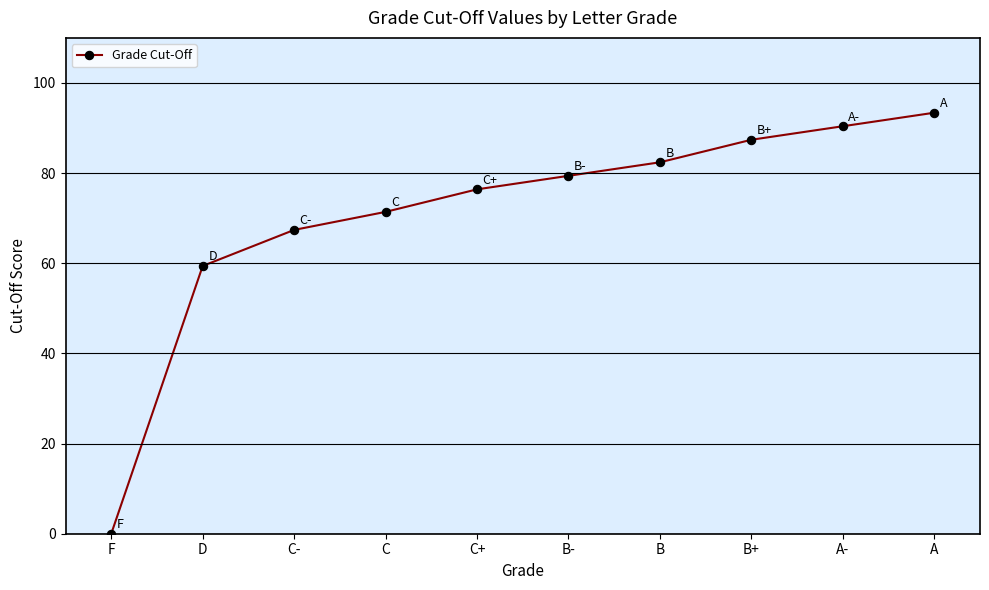

What is the change in value from C to B-?

+8.0